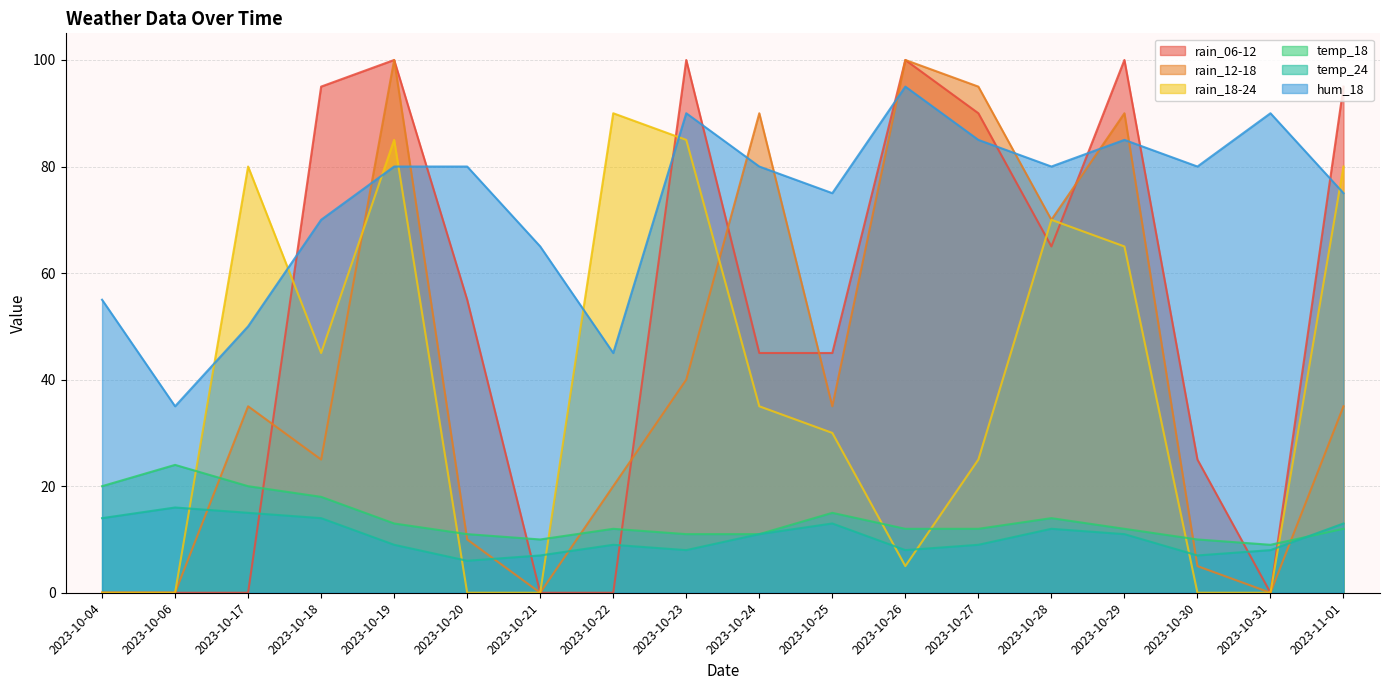

What is the highest value of the temp_24 series?

16